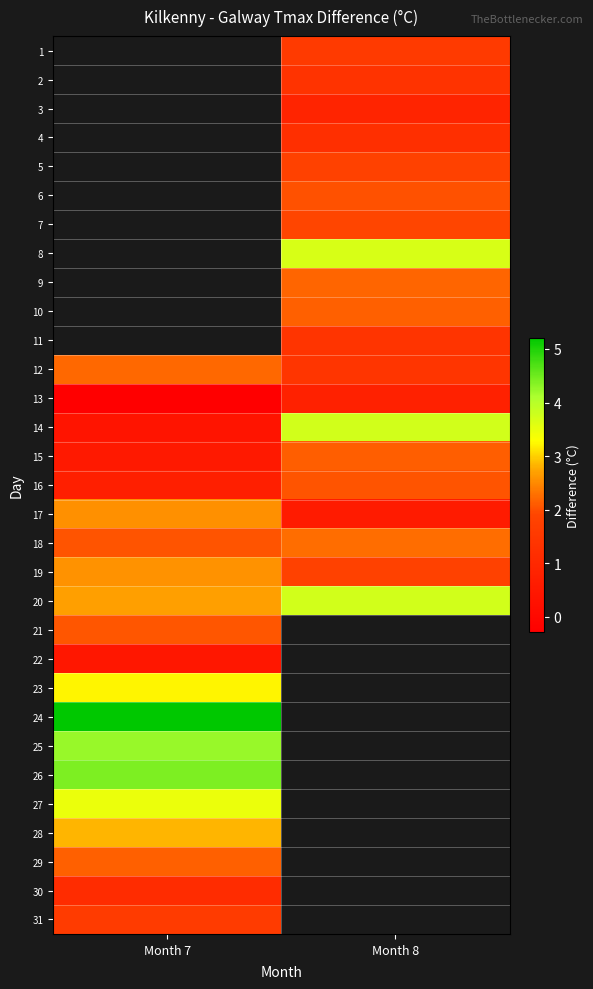

What is the approximate value of 3 at Month 8?

0.9